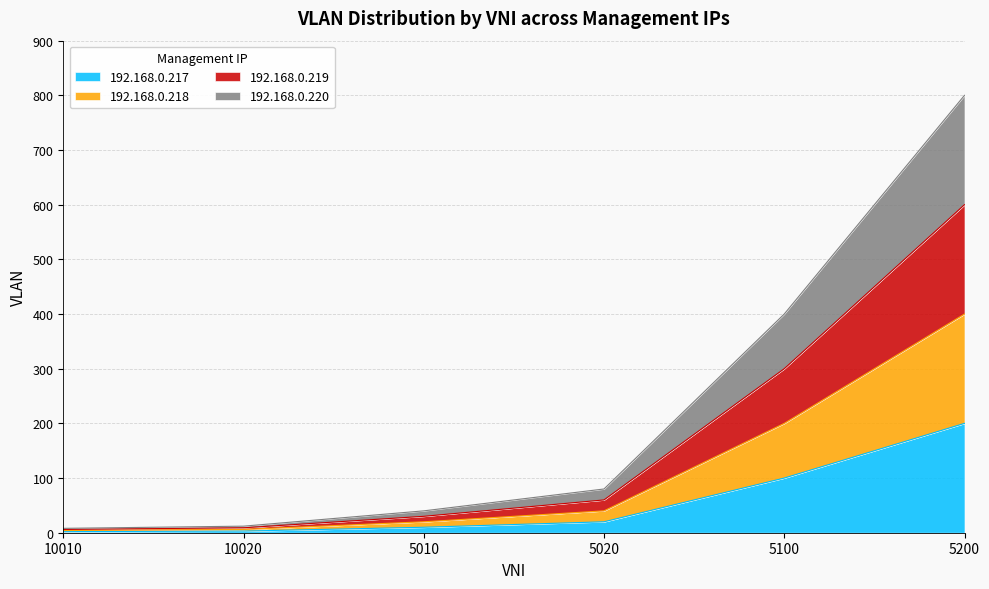

List the series in order of their overall mean, highest first.

192.168.0.220, 192.168.0.217, 192.168.0.219, 192.168.0.218